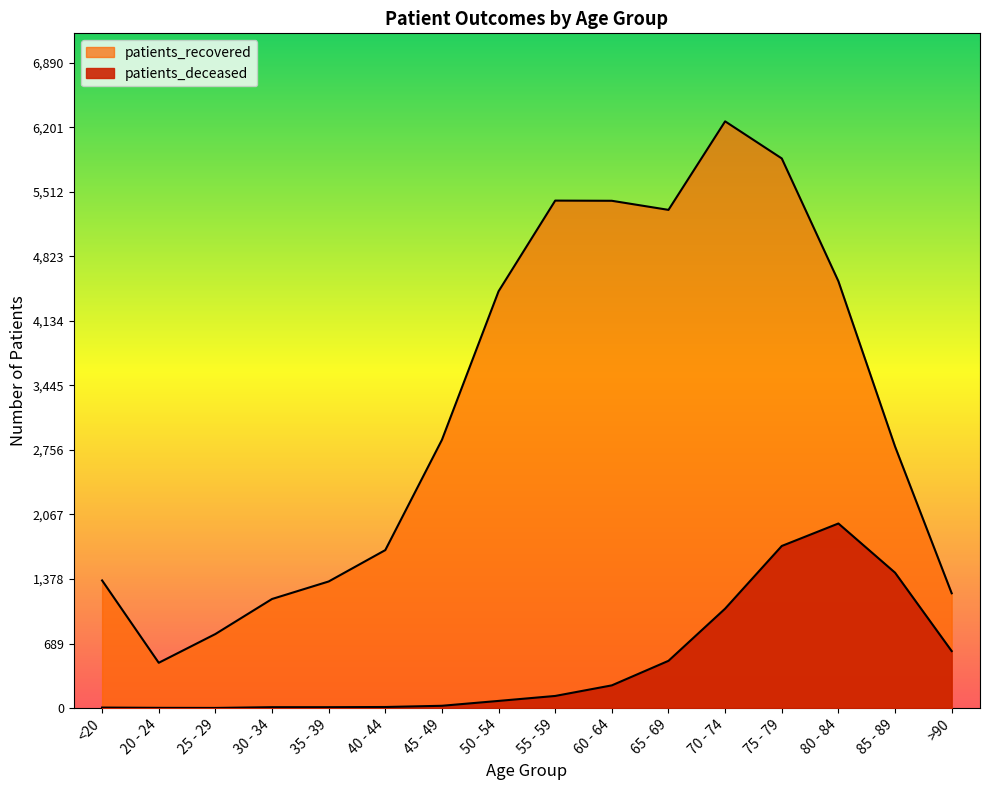

True or false: patients_recovered has more than 0 interior local peaks.

True